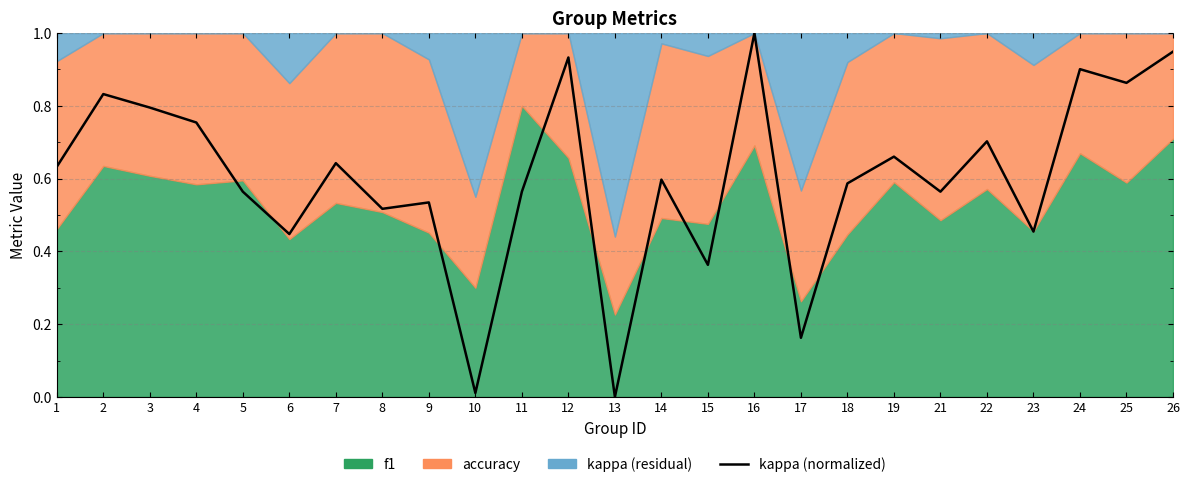

What is the difference between the maximum and minimum values?

1.0